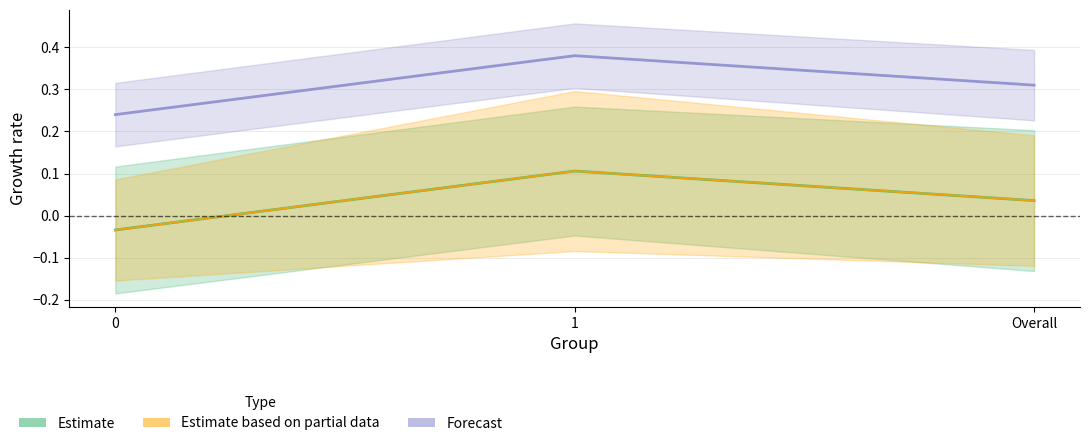

What is the sum of all mean values?

0.1